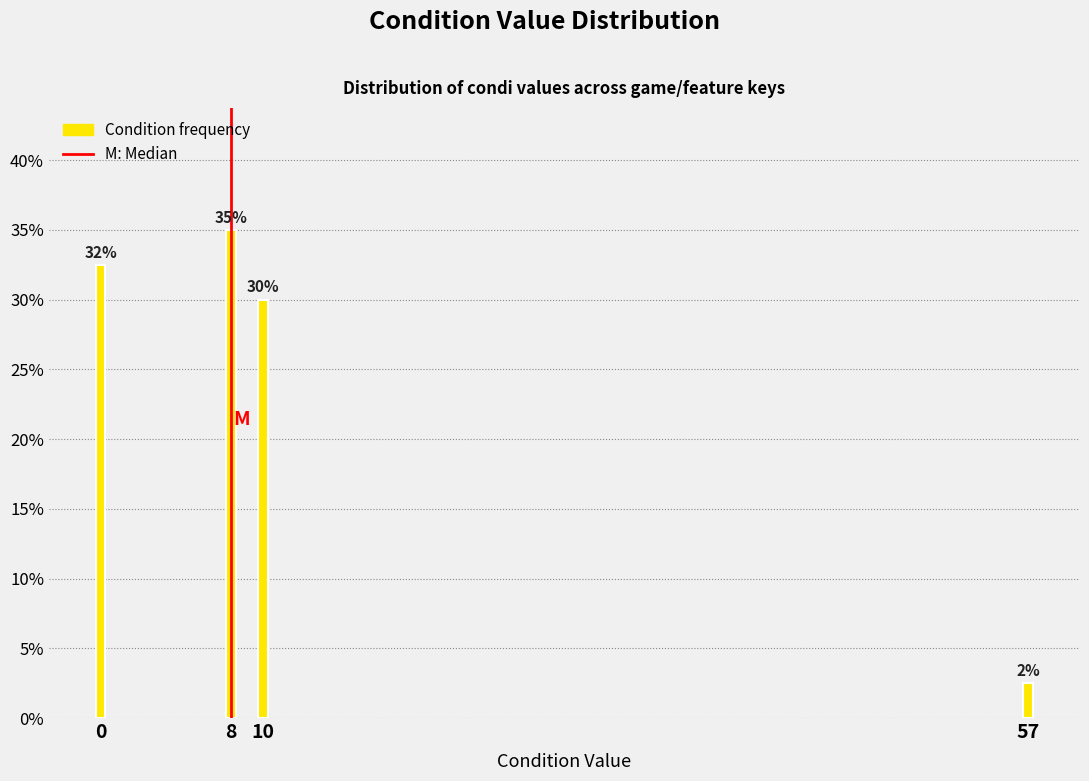

Where is the data nearest to the value 18?

10